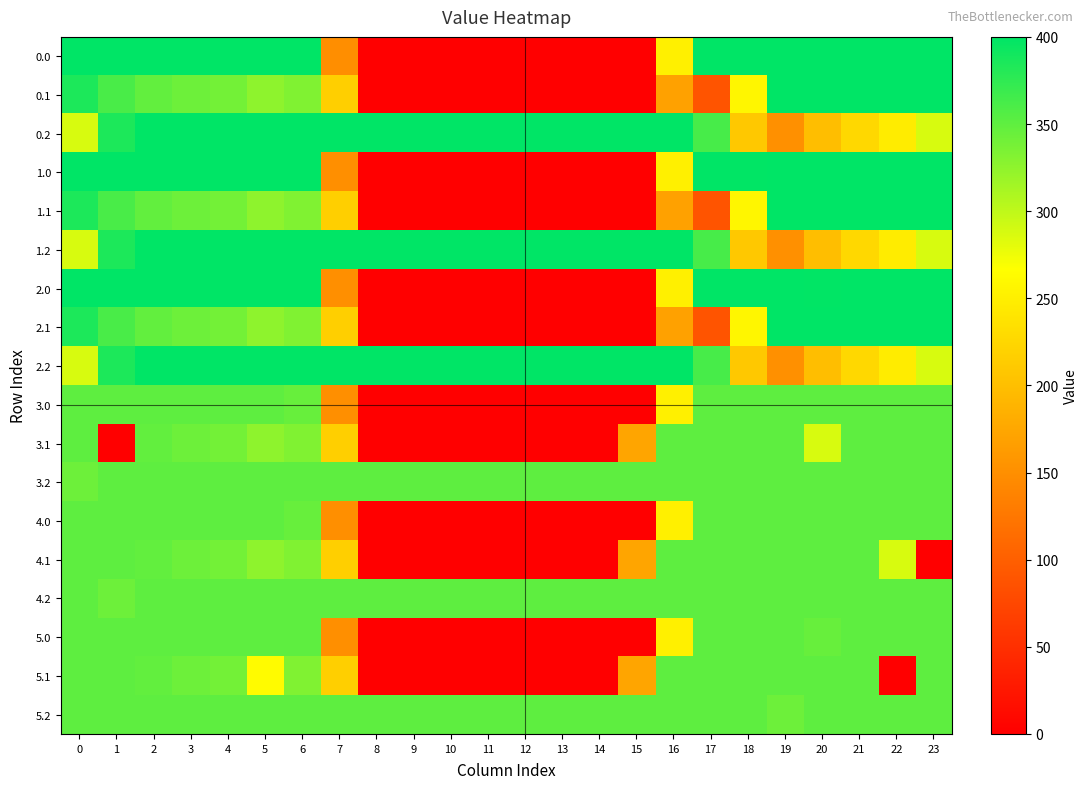

Which label corresponds to the smallest value in the chart?

8